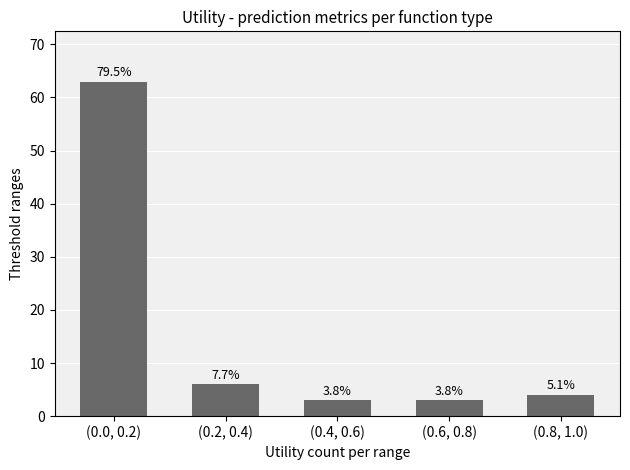

Which label corresponds to the smallest value in the chart?

(0.4, 0.6)